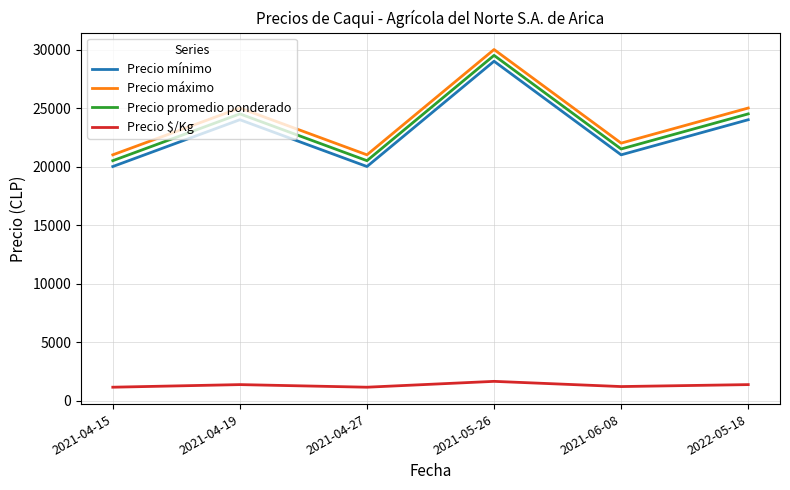

At which category is the sum across all series the highest?

2021-05-26